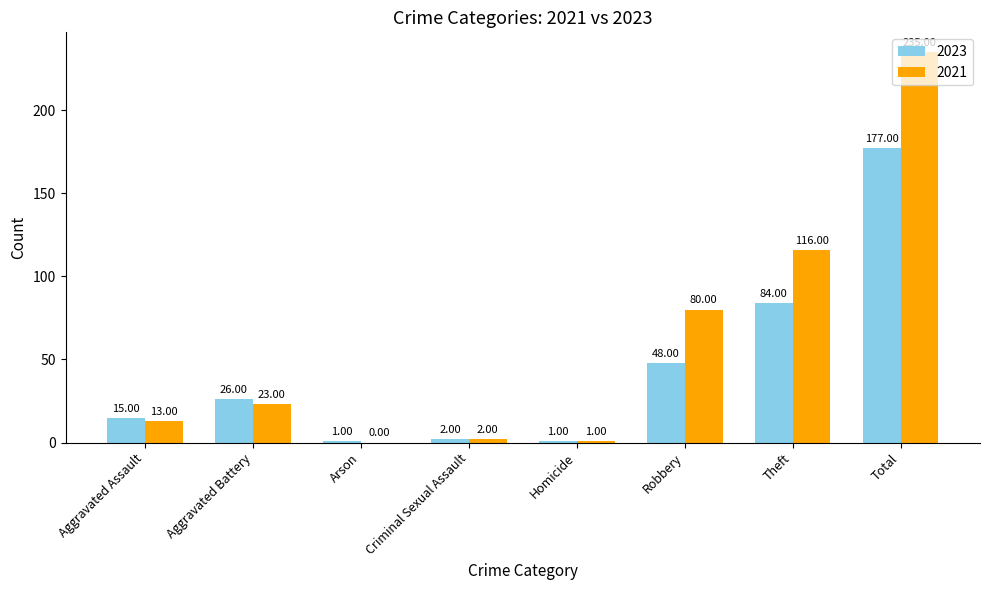

The value of 2023 at Aggravated Assault is 15. True or false?

True